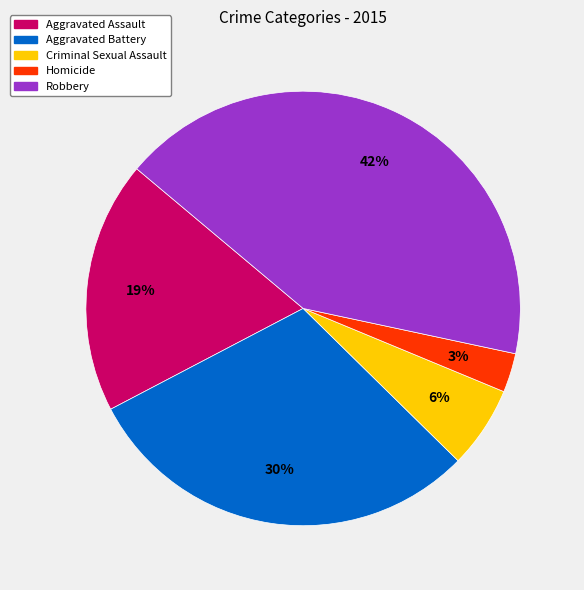

How many slices are in this pie chart?

5